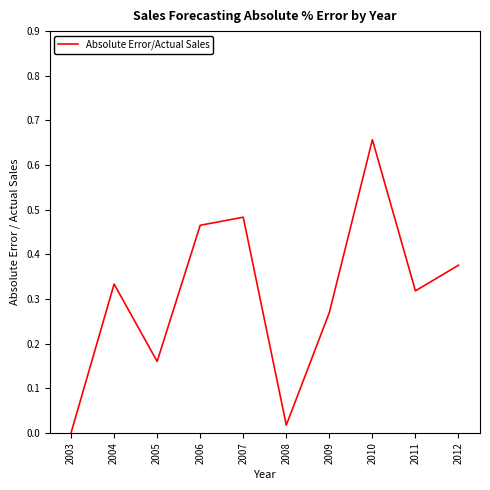

Is it true that the value at 2010 is 0.4?

False